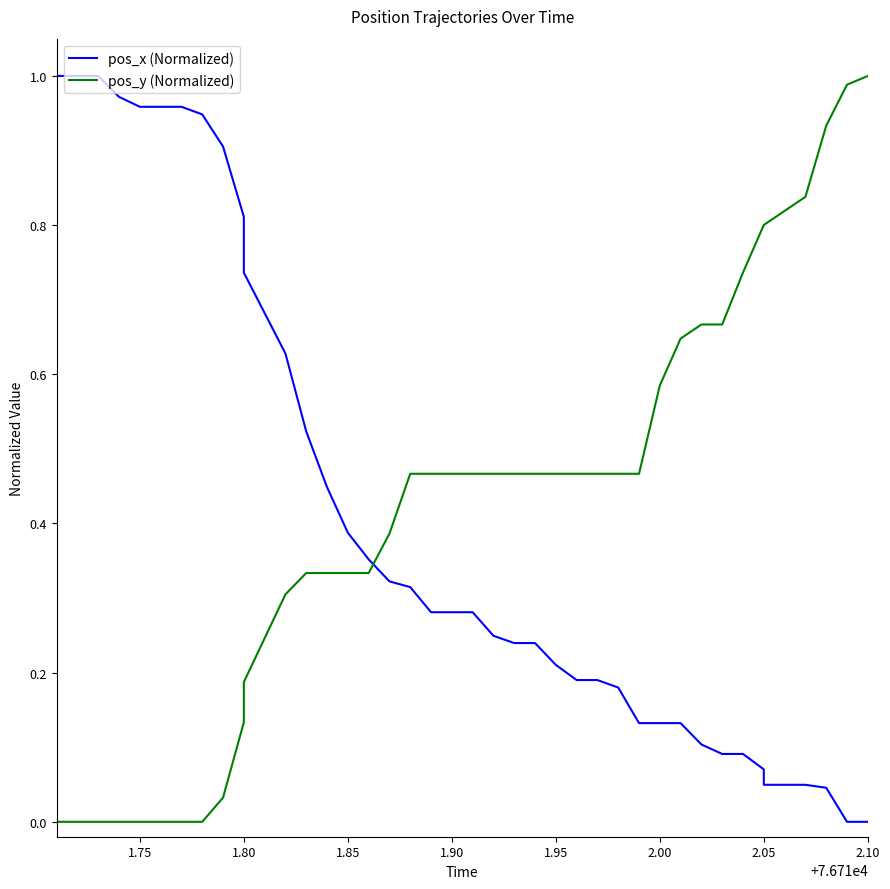

What is the total value across all series at 2.05?

0.9